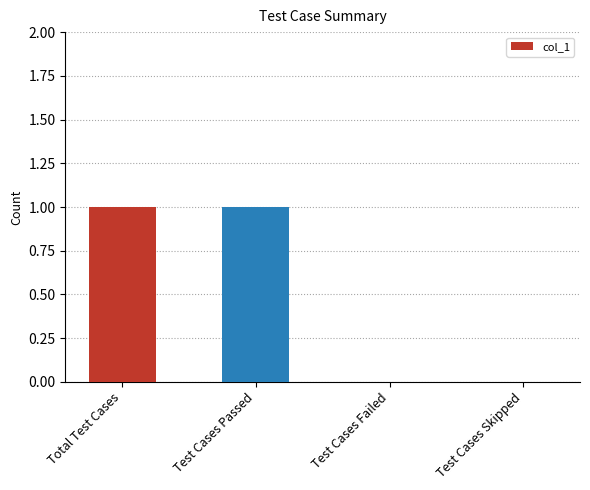

Which has a higher value, Test Cases Failed or Total Test Cases?

Total Test Cases